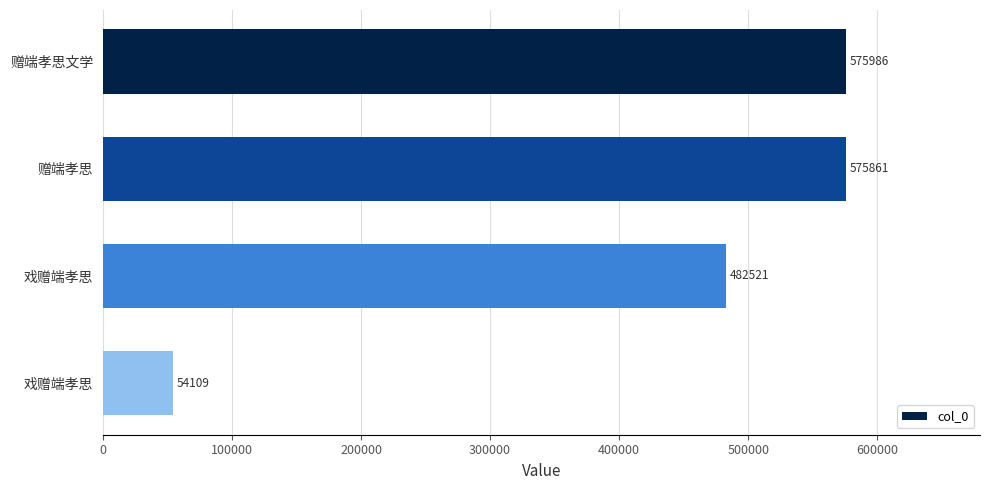

Count the number of categories in the chart.

4